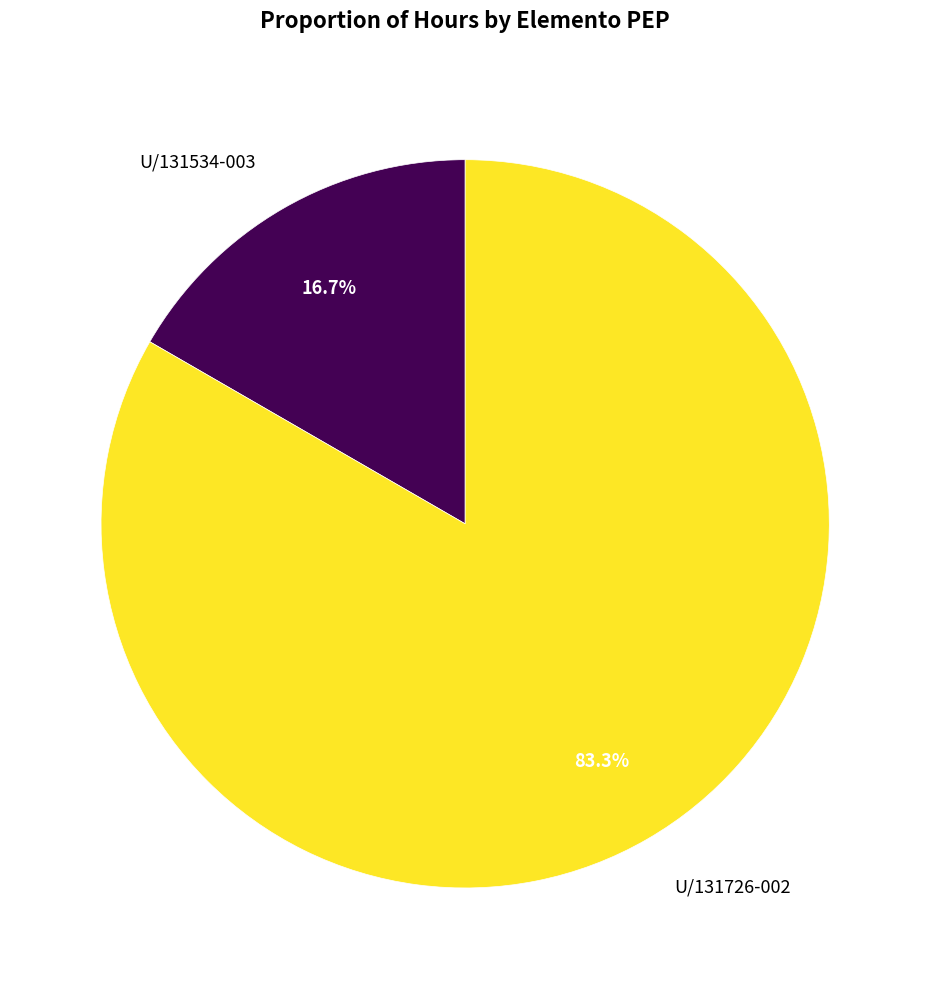

Rank the categories by value from highest to lowest.

U/131726-002, U/131534-003